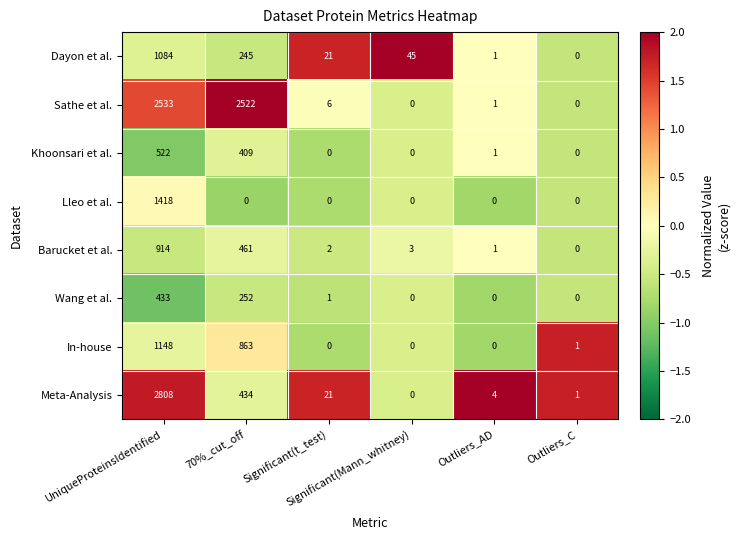

Which series has the largest range (max minus min)?

Meta-Analysis